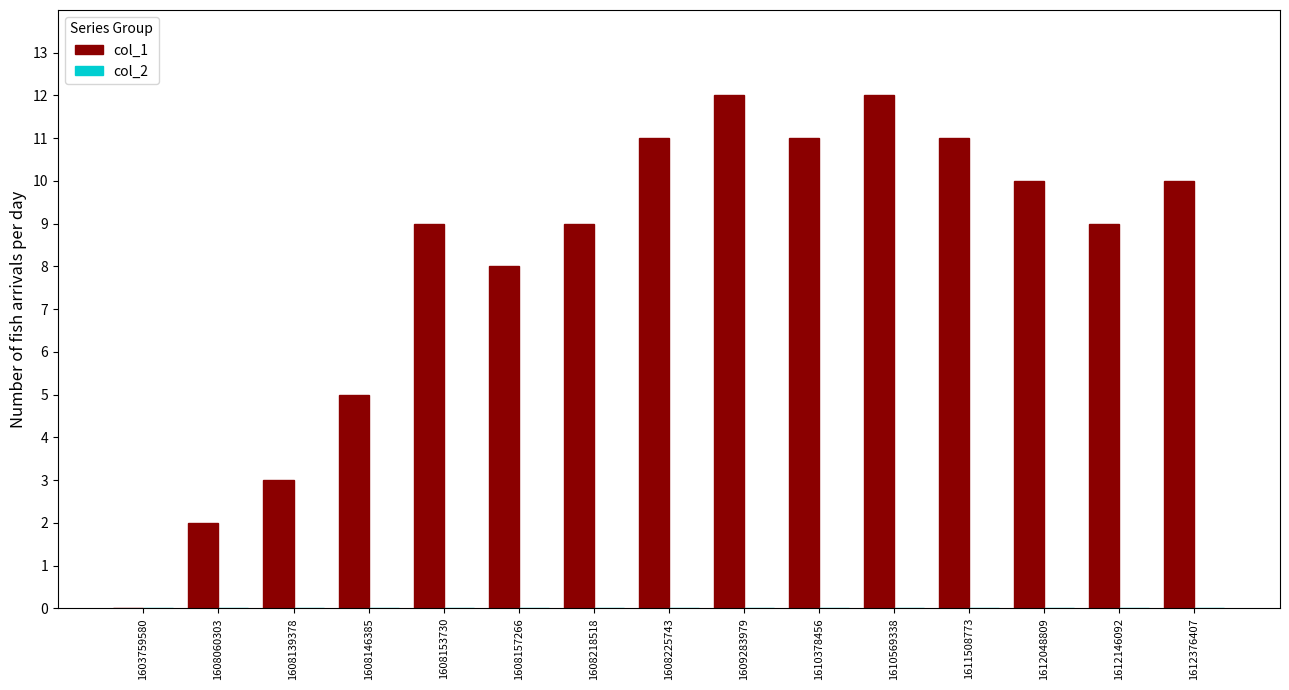

What is the sum of all values?

122